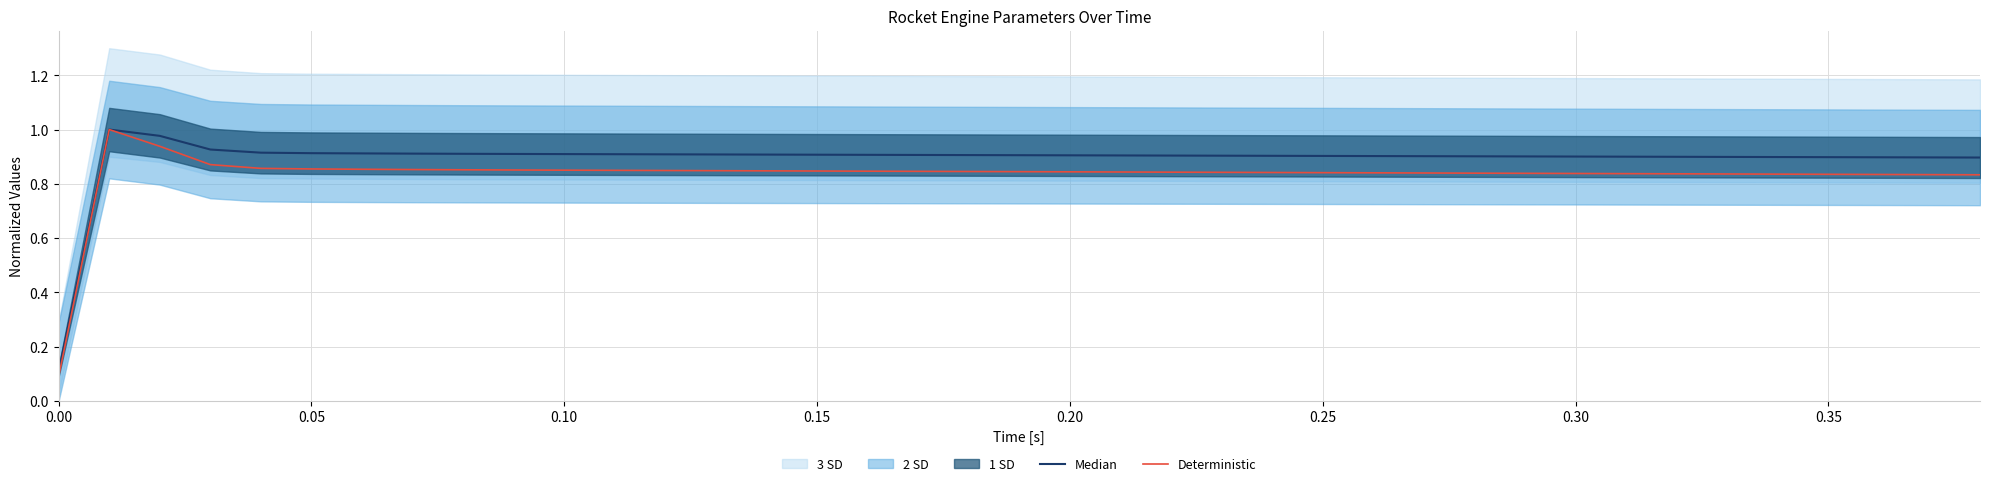

What is the minimum value for Median?

0.1